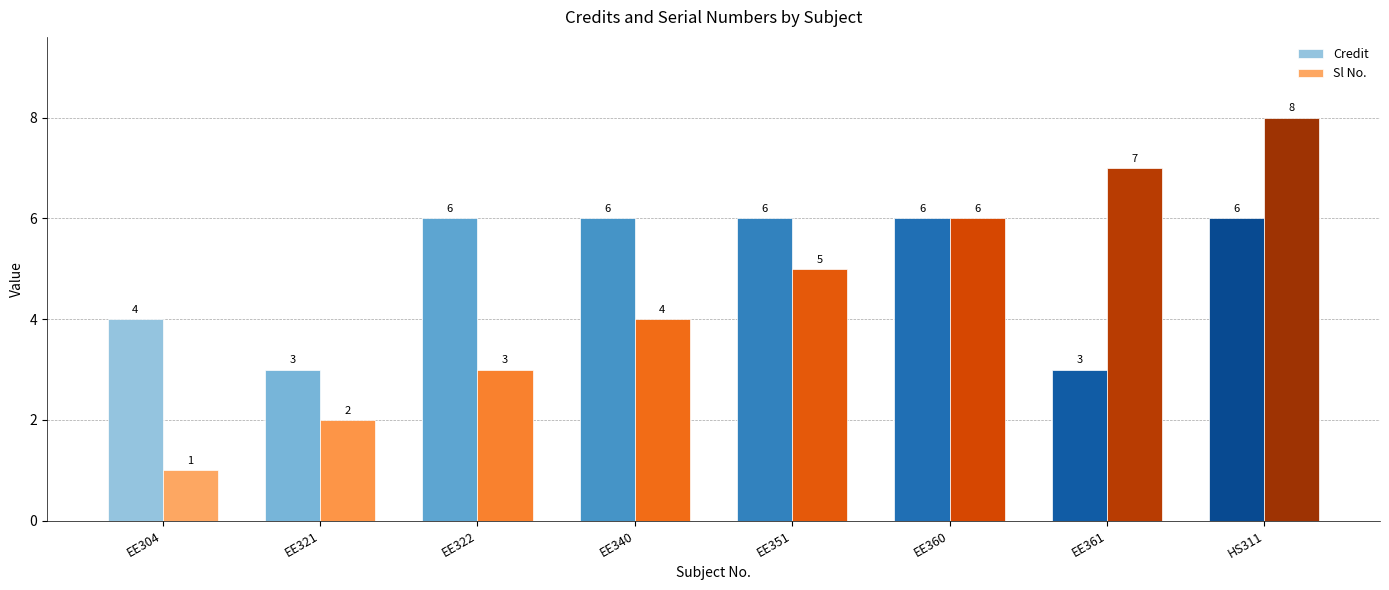

Between EE304 and EE351, which series saw the biggest shift?

Sl No.